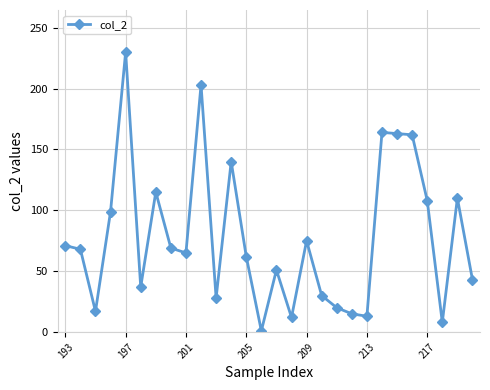

Does the chart display data point markers on the line(s)?

Yes